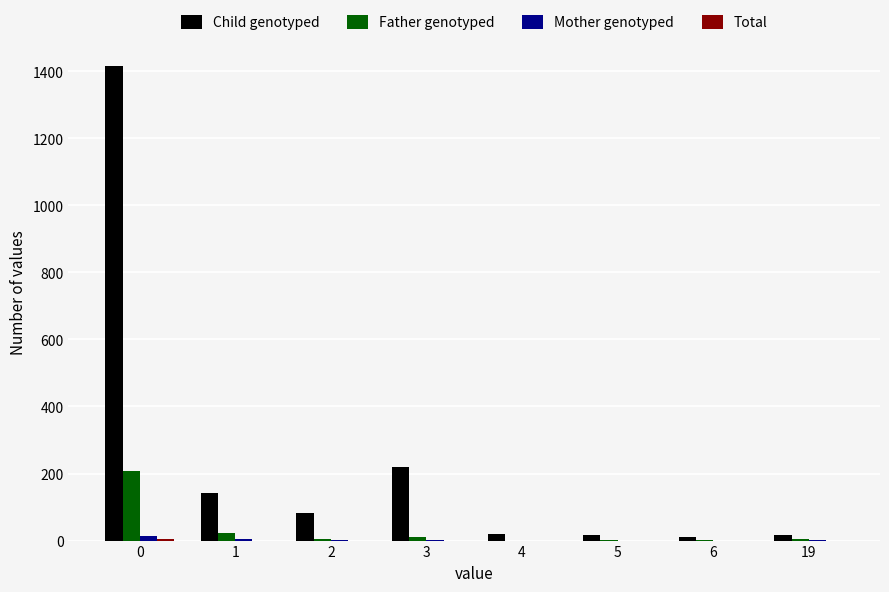

How many series are shown in this chart?

4